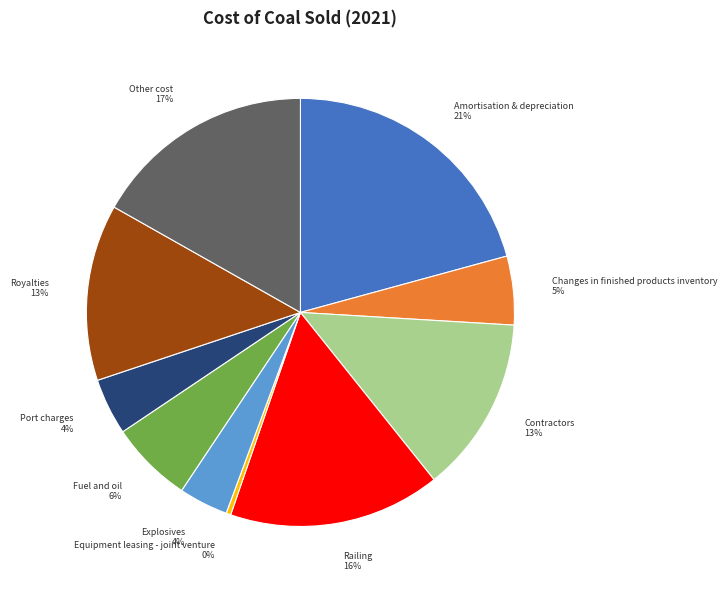

Between Other cost and Equipment leasing - joint venture, which is larger?

Other cost